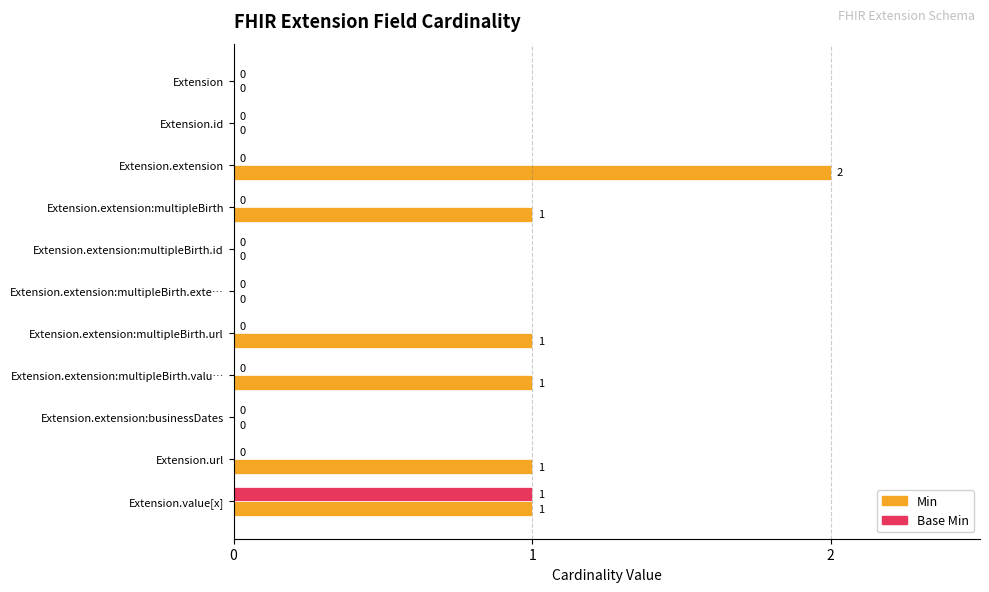

Is it true that Min equals 1 at Extension.extension:multipleBirth.valu…?

True